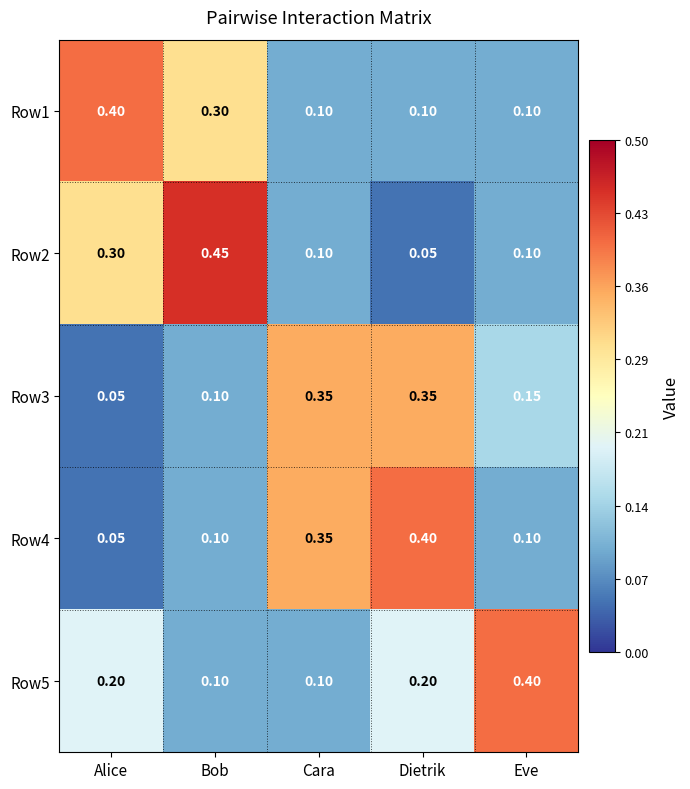

At which label does Row4 reach its peak?

Dietrik